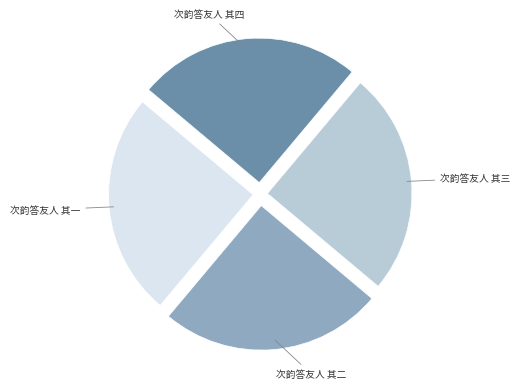

Is there a majority slice in this chart?

No